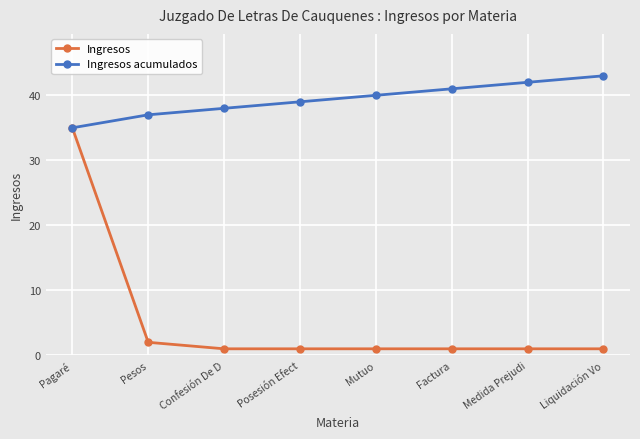

What is the maximum value for Ingresos?

35